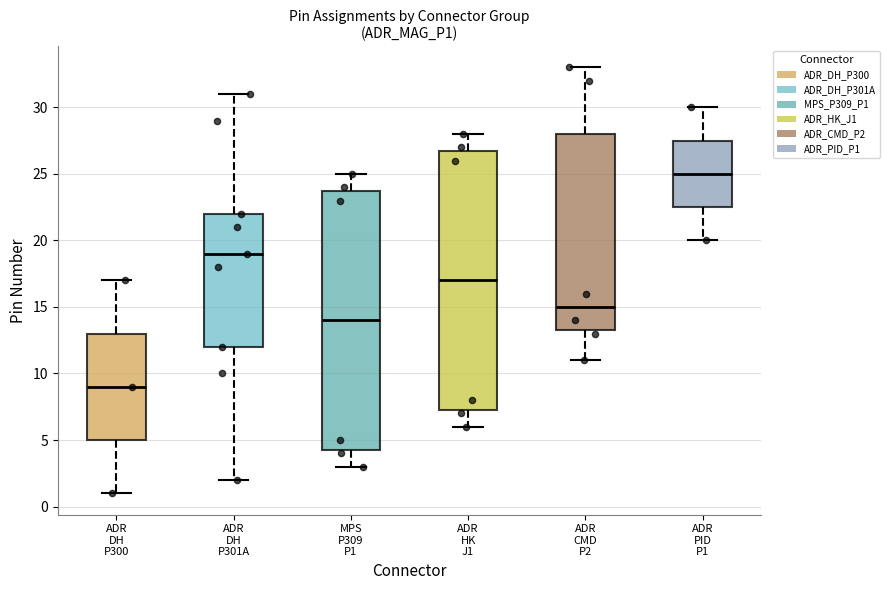

Reading left to right, read every box against the y-axis: the position of its median line, the range the box covers, and the ends of its whiskers. The values are not printed on the chart, so give them approximately, as read against the axis.

ADR DH P300: median 9.0, box 5.0 to 13.0, whiskers 1.0 to 17.0
ADR DH P301A: median 19.0, box 12.0 to 22.0, whiskers 2.0 to 31.0
MPS P309 P1: median 14.0, box 4.5 to 24.0, whiskers 3.0 to 25.0
ADR HK J1: median 17.0, box 7.5 to 27.0, whiskers 6.0 to 28.0
ADR CMD P2: median 15.0, box 13.5 to 28.0, whiskers 11.0 to 33.0
ADR PID P1: median 25.0, box 22.5 to 27.5, whiskers 20.0 to 30.0